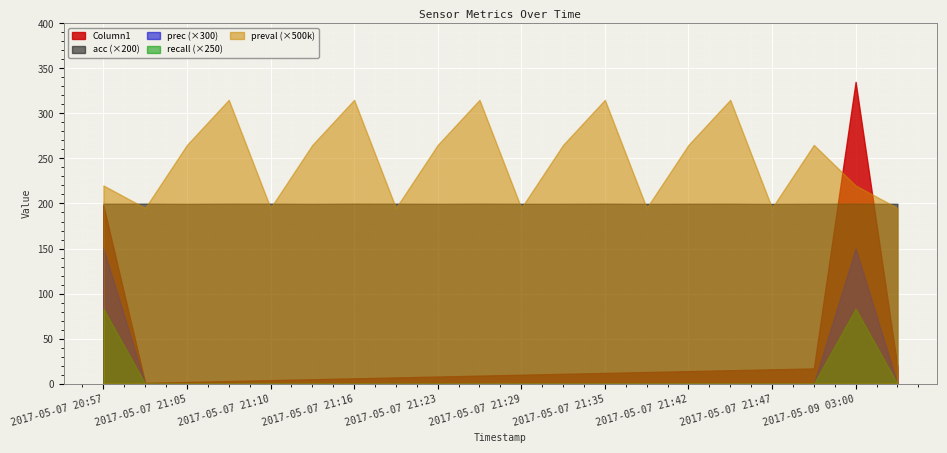

How many lines are shown in the chart?

5